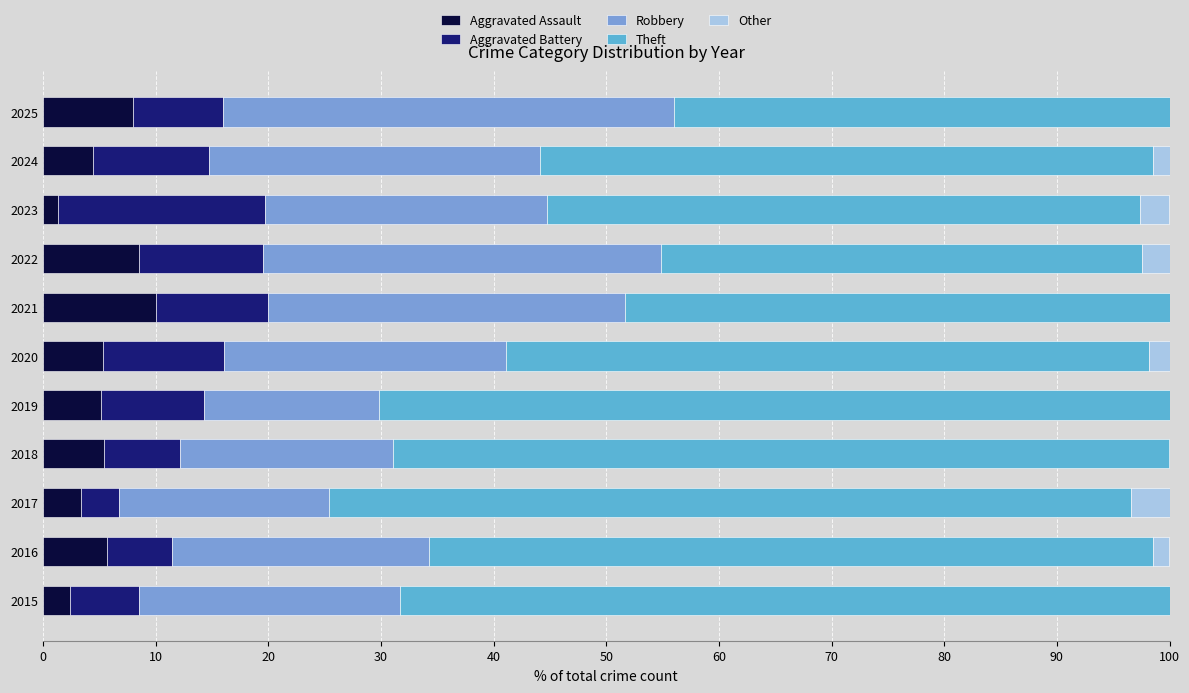

How many data points does each series have?

11